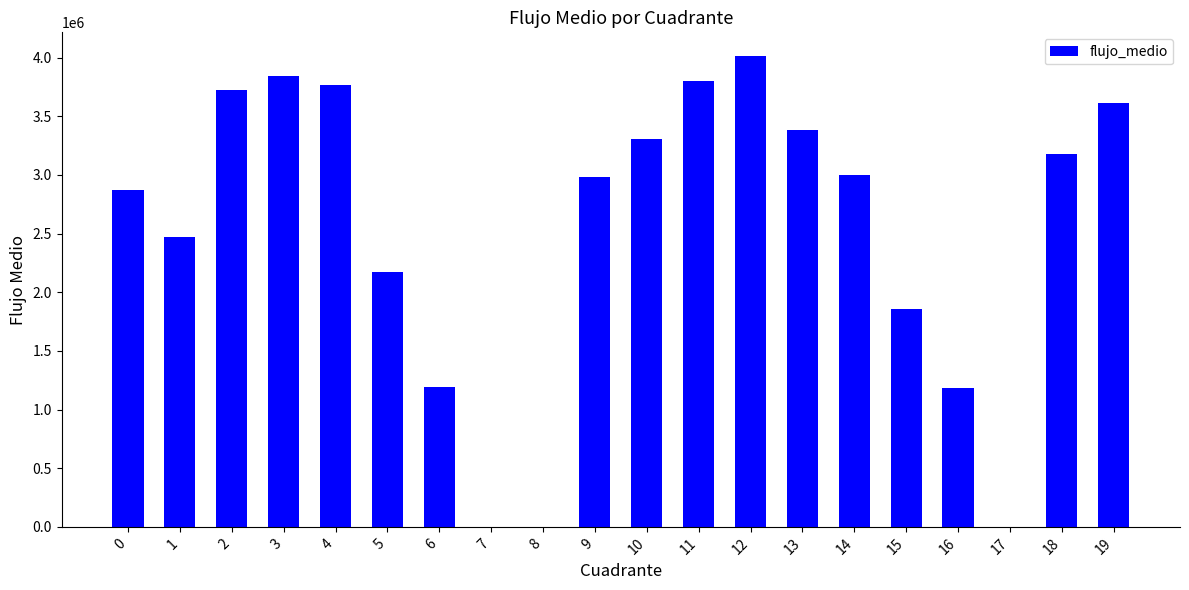

What is the sum of the values at 14 and 3?

6841265.9